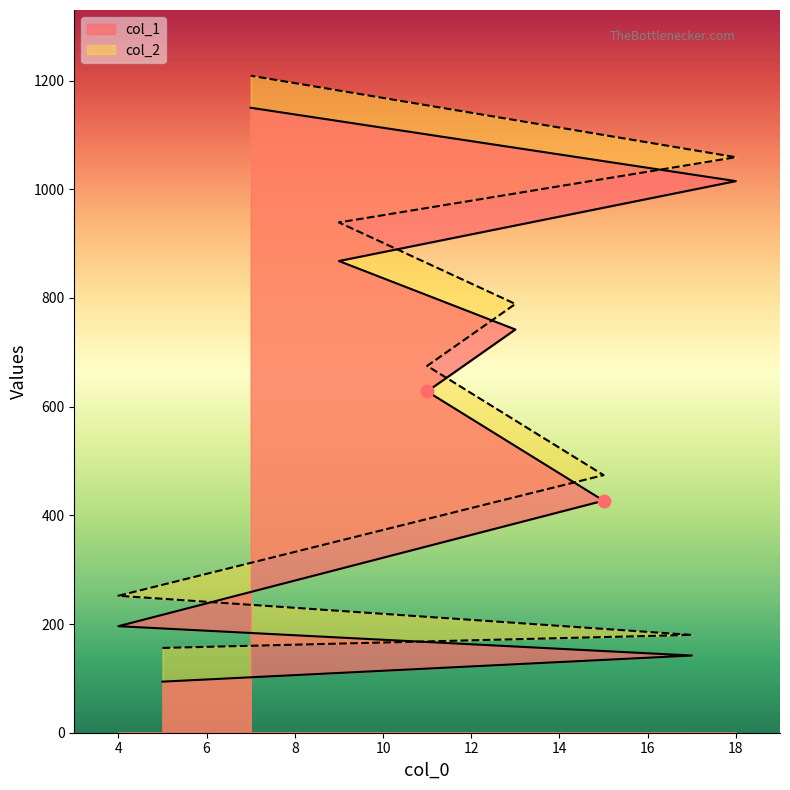

What are all the series names shown in the legend?

col_1, col_2